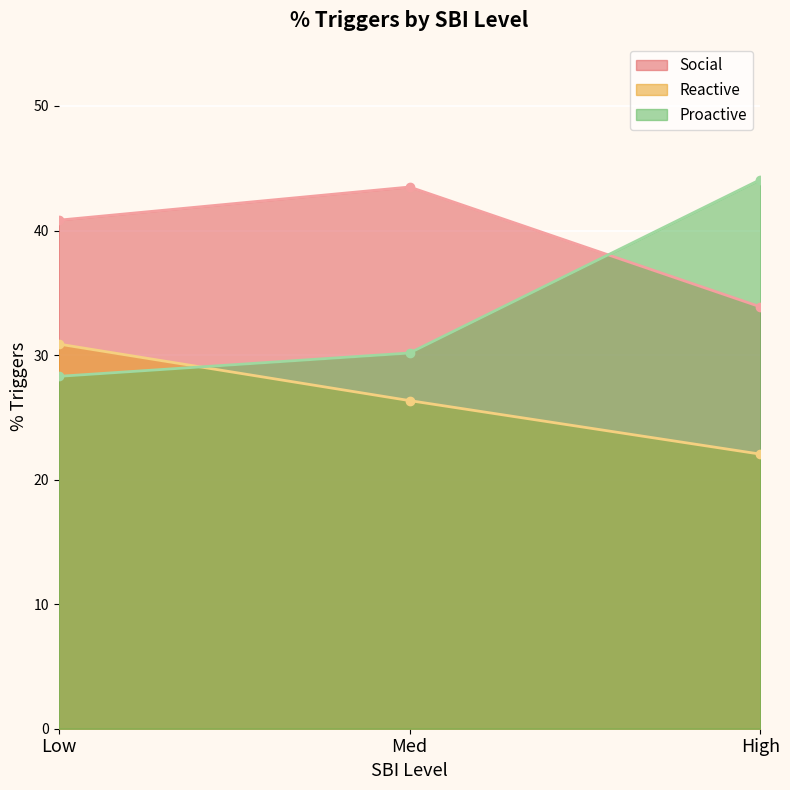

What is the average value of the Proactive series?

34.2